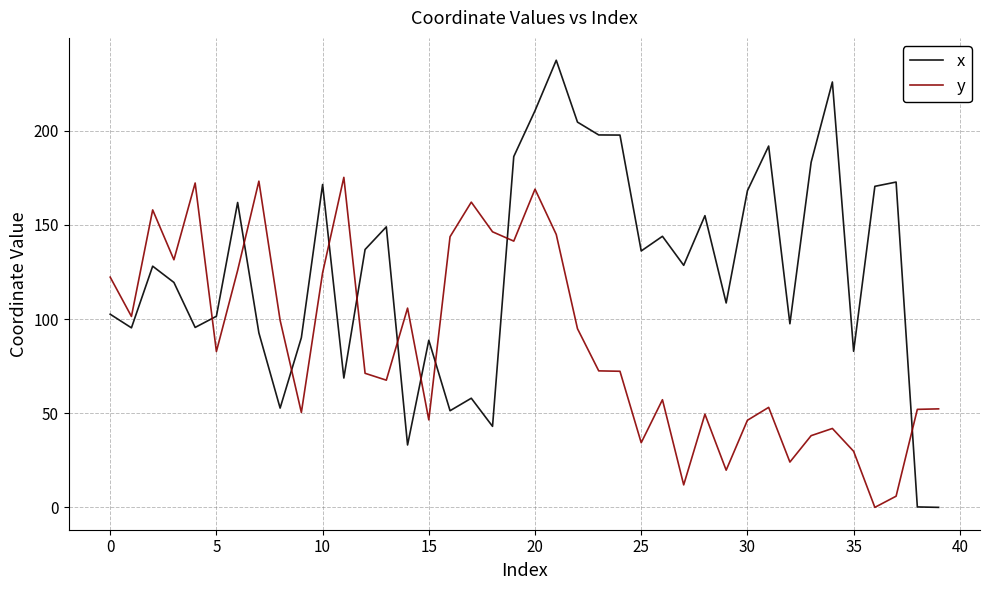

List the series in order of their peak value, highest first.

x, y